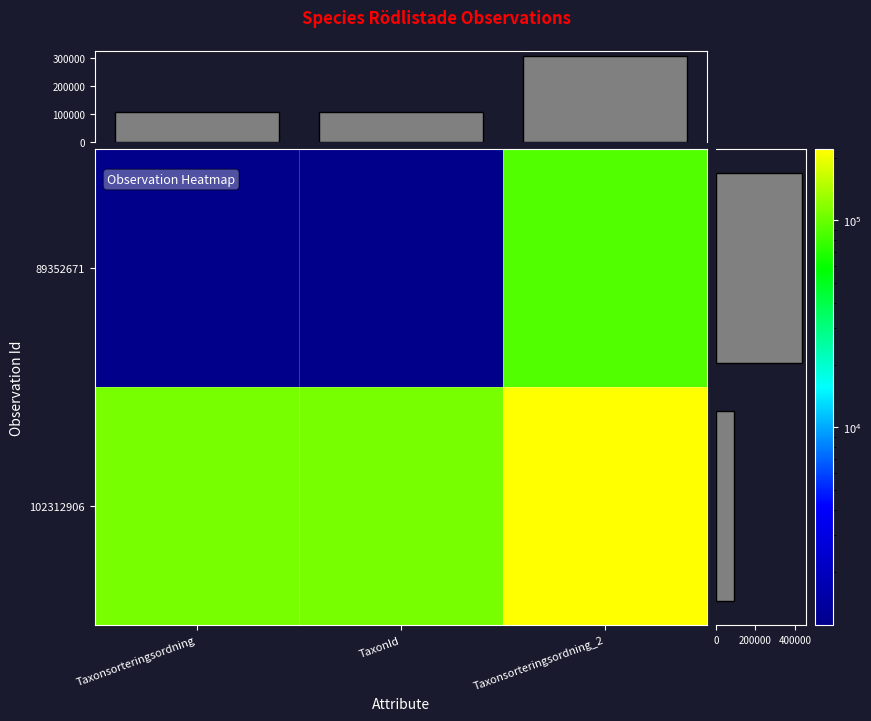

At how many categories does at least one series exceed 116474?

1